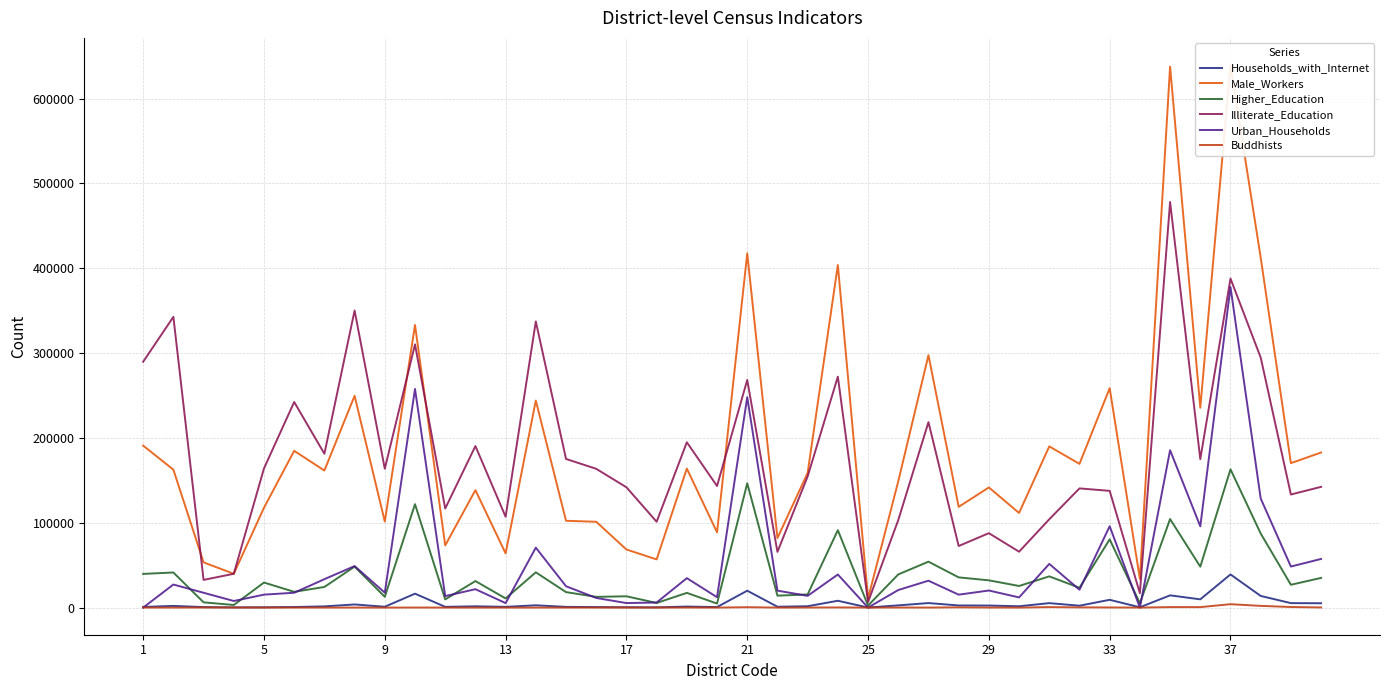

Reading left to right, transcribe all the data shown in this chart.

Households_with_Internet: 762	1999	574	235	346	673	1443	3698	985	16413	878	1537	884	2712	838	596	417	274	1214	602	19905	992	1615	8053	61	2623	5333	2521	2412	1574	5250	2220	9177	354	14428	9732	39082	13747	5264	5138
Male_Workers: 190899	162578	53265	39839	117677	184752	161548	249581	101380	333151	73305	138428	63931	244032	102317	101144	68476	56779	163845	88755	417456	81952	158791	403756	10763	148829	297464	118724	141612	111543	190001	169399	258628	33863	637652	235562	639484	412506	170252	182777
Higher_Education: 39709	41367	6197	3077	29517	18576	24330	48285	12721	121856	9633	31286	10782	41570	18240	12647	13331	5438	17345	4733	146501	14055	15506	91236	2378	39081	54139	35620	32120	25474	36803	23352	80414	5118	104345	48221	162965	87316	26893	34990
Illiterate_Education: 289765	342646	32637	39854	164044	242306	181297	350119	163648	310225	116734	190369	107053	337265	175199	163565	141812	101166	194838	143293	268279	65643	154575	272192	6515	103136	218570	72551	87735	65864	104084	140486	137576	16944	478020	174995	387809	294723	133275	142314
Urban_Households: 0	27190	17474	7774	15269	17508	33473	48932	17555	257721	13558	21703	5272	70666	25178	11350	5341	5993	34696	12261	248043	19989	13836	39007	0	20709	31696	15232	20126	11987	51509	21054	95896	0	185488	95770	377791	128592	48383	57337
Buddhists: 39	6	103	28	10	26	16	29	0	74	8	6	1	7	25	22	0	3	57	7	470	16	57	194	3	94	43	293	70	10	591	236	185	0	580	553	4011	2034	695	178